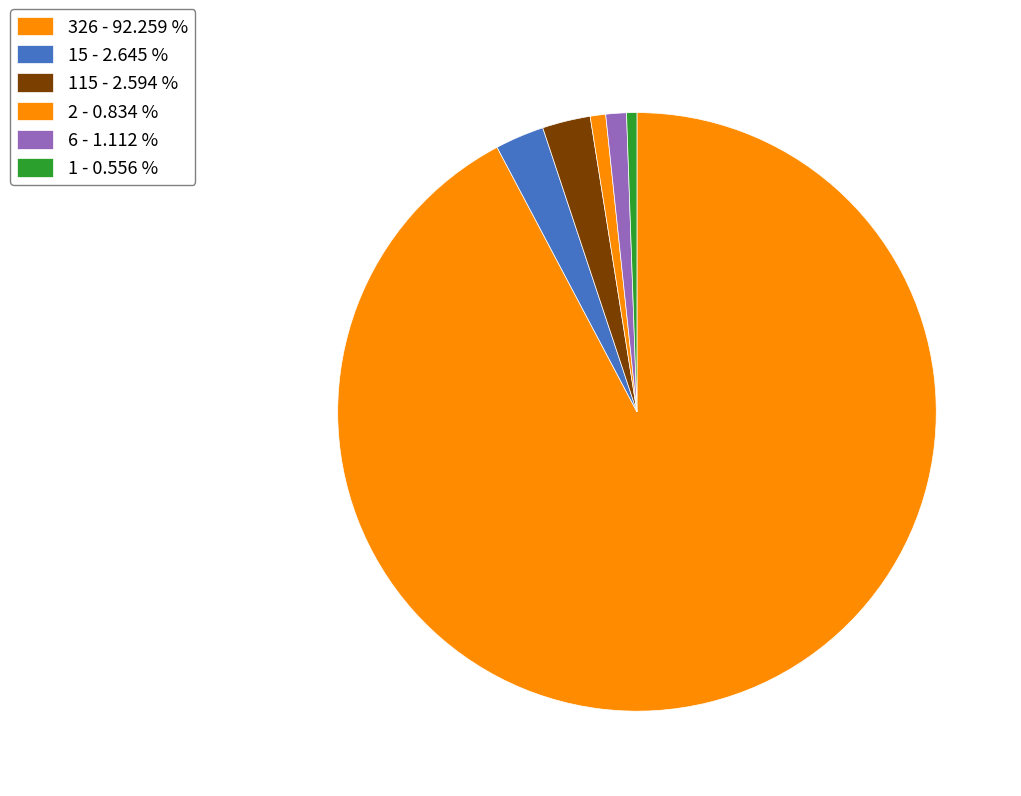

Count the number of slices in the pie.

6